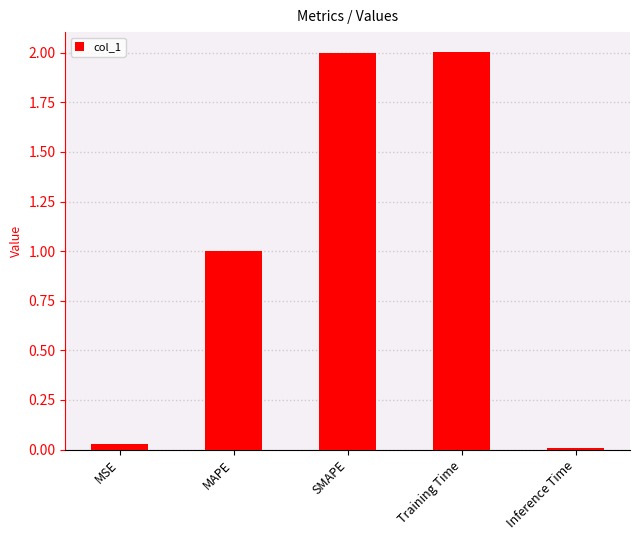

What is the sum of the values at SMAPE and MSE?

2.0